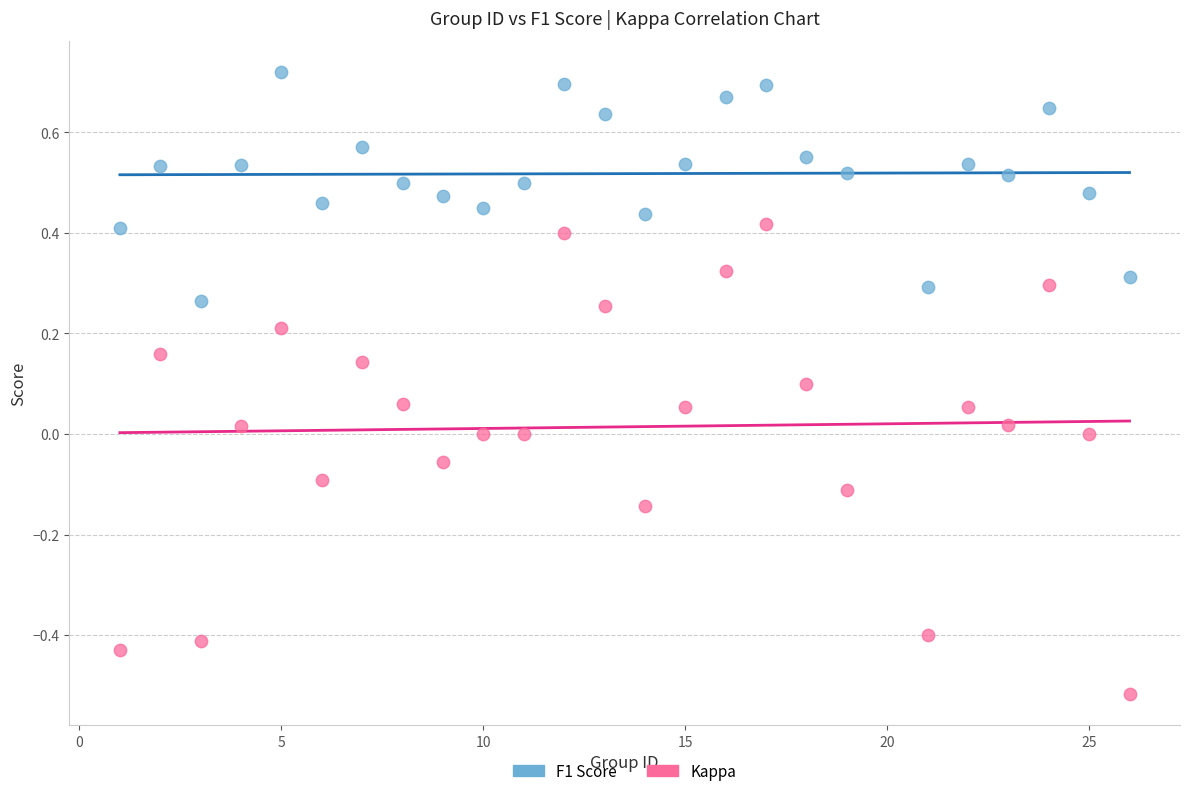

Which series has the widest spread of Y values?

Kappa